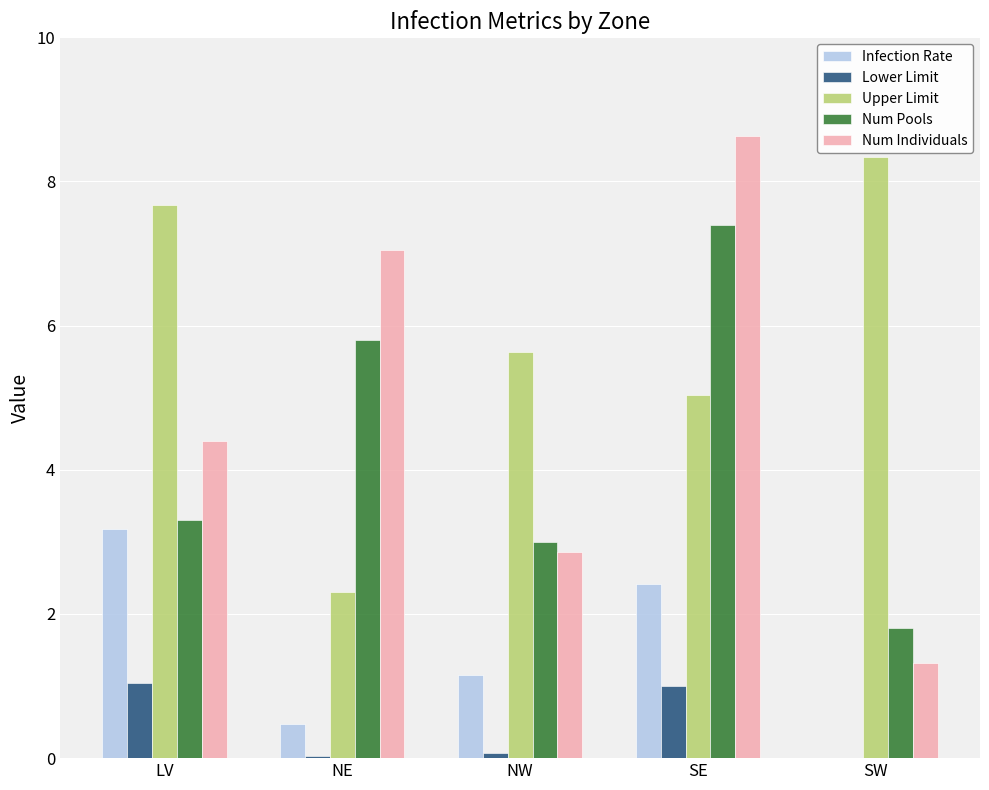

What is the maximum value shown in the chart?

8.6